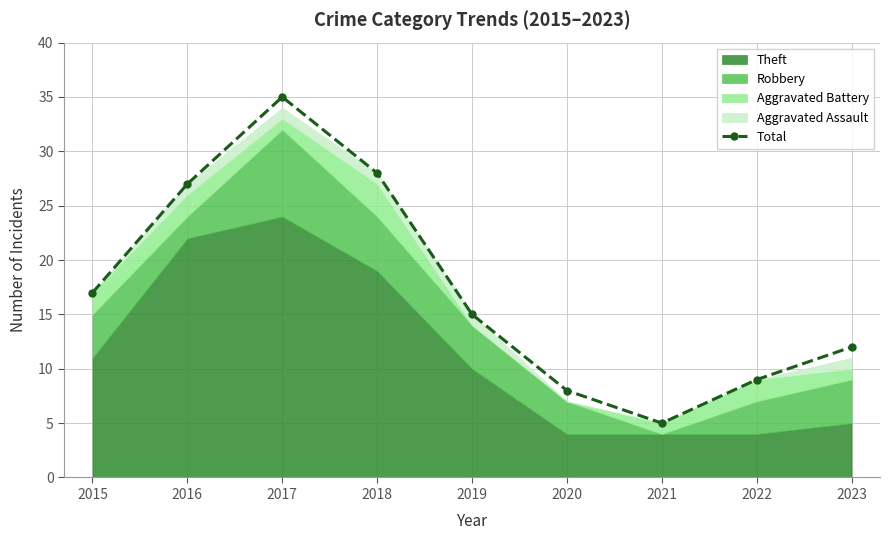

How many interior local peaks (higher than both neighbors) does the data have?

1